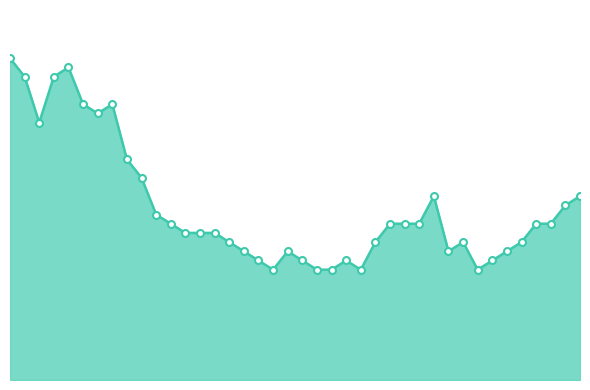

What is the value of the 14th point from the left?

16